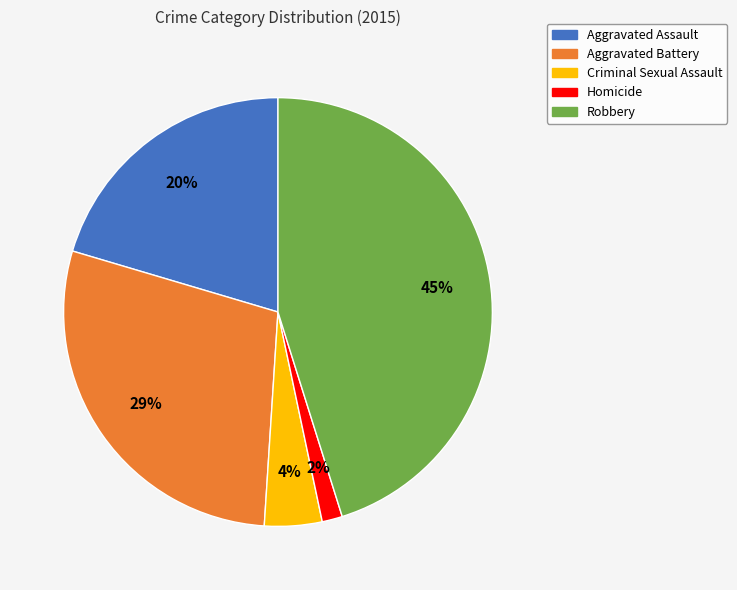

Is there any slice that represents more than half of the pie?

No